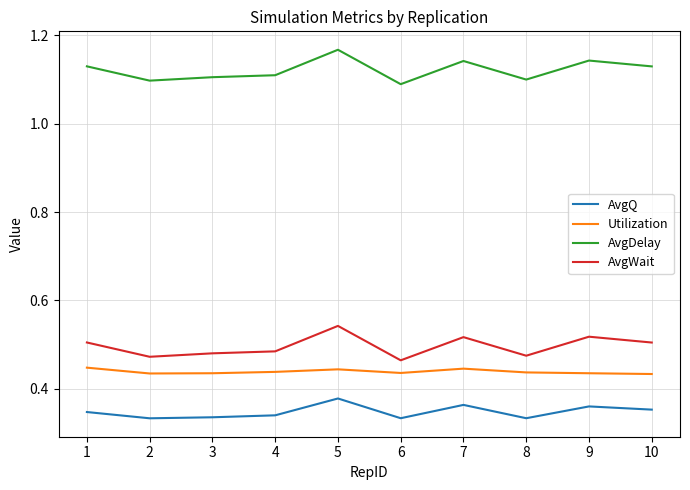

Count the AvgQ values in the range 0 to 1.

10